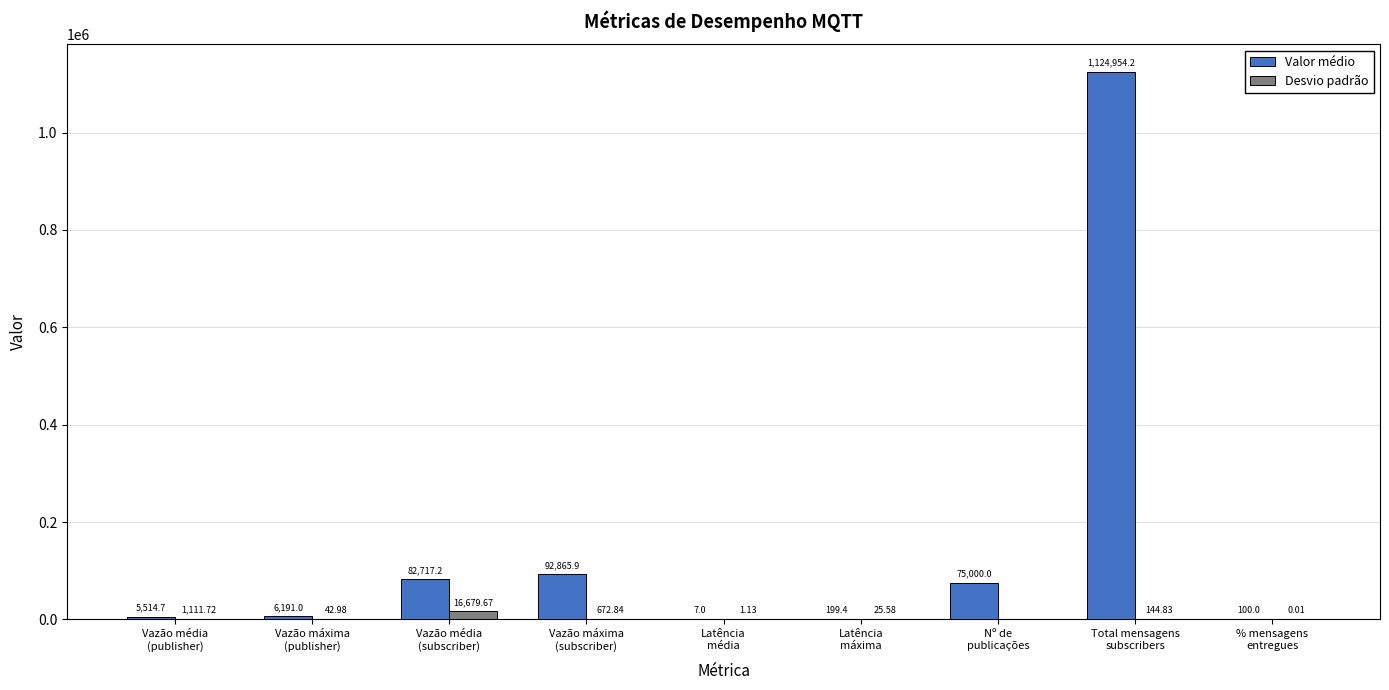

At which category is the sum across all series the highest?

Total mensagens
subscribers